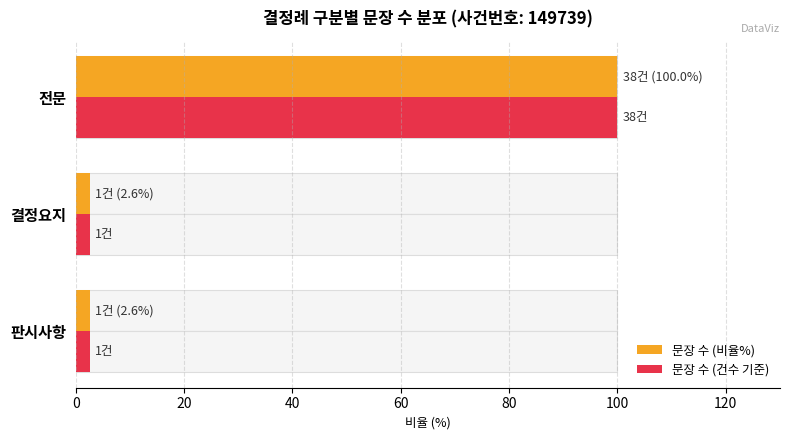

Which series has the largest total across all categories?

문장 수 (비율%)